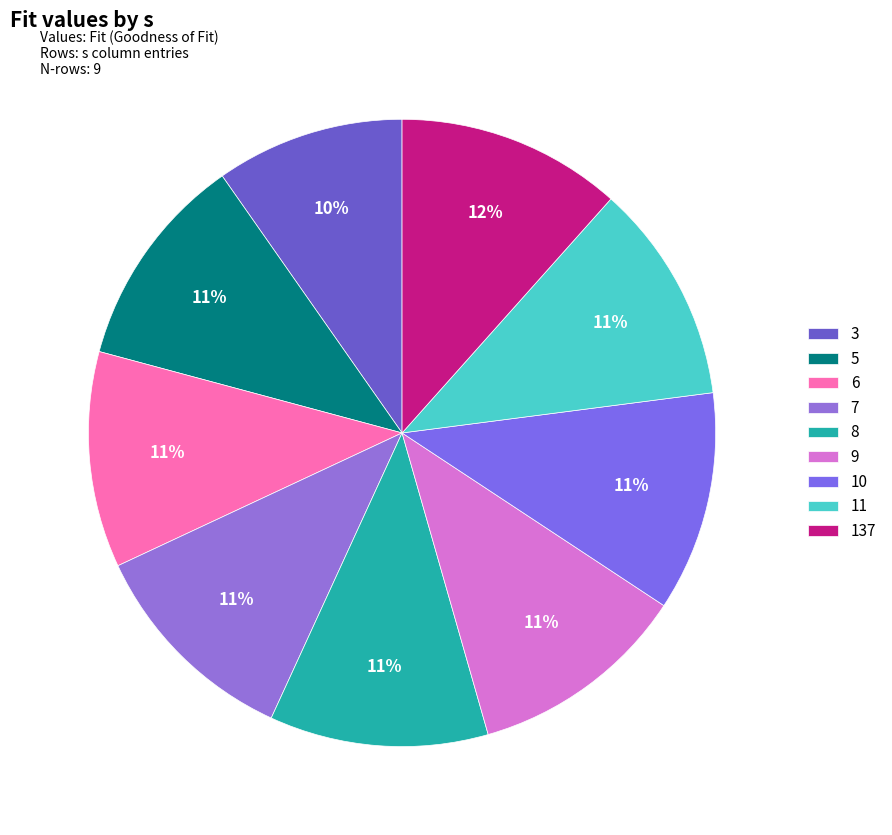

How many segments does this pie chart have?

9